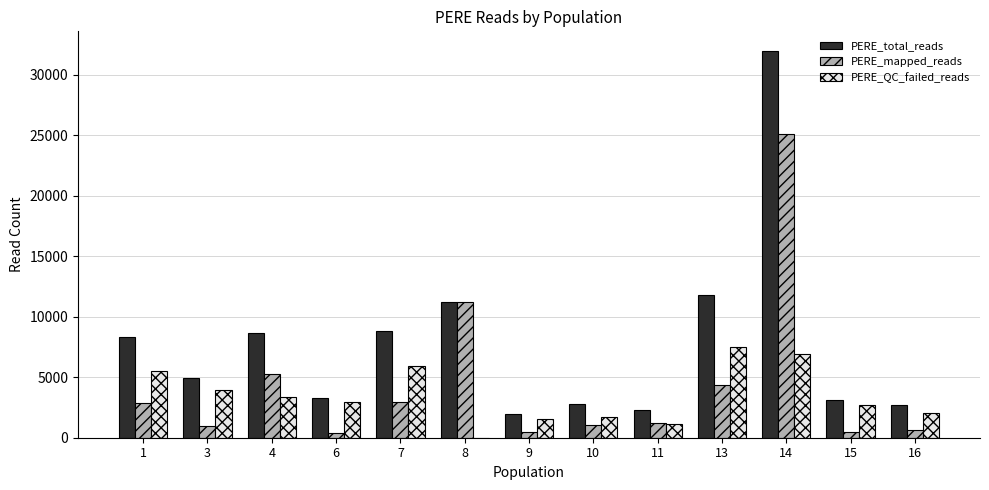

At which category is the sum across all series the highest?

14